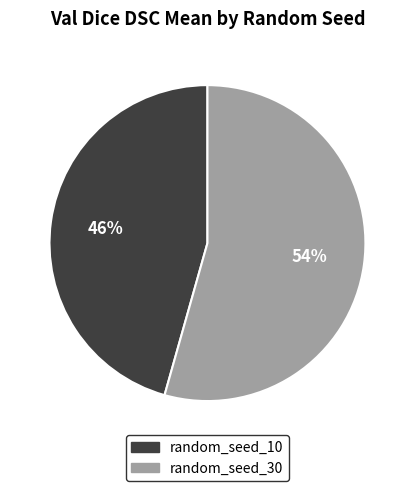

Which category accounts for the majority?

random_seed_30